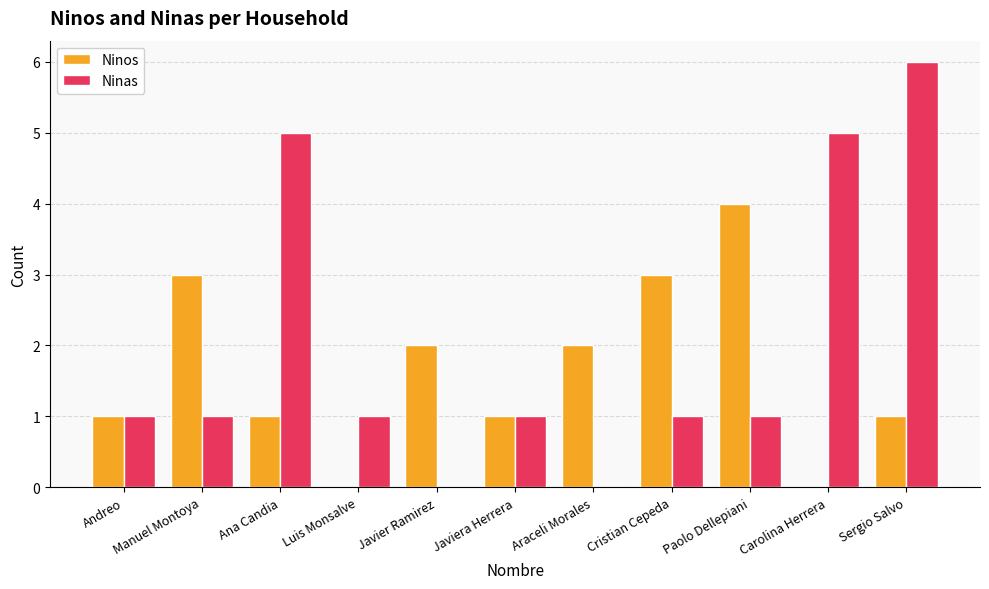

Which category has the highest value in the Ninos series?

Paolo Dellepiani